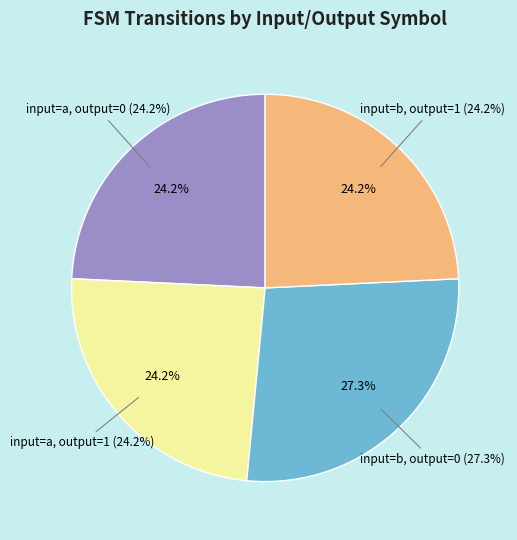

Count the number of slices in the pie.

4